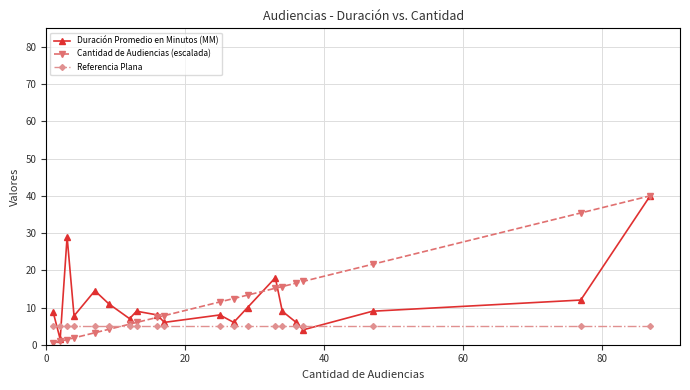

After their last crossing, which series has the higher values: Referencia Plana or Cantidad de Audiencias (escalada)?

Cantidad de Audiencias (escalada)